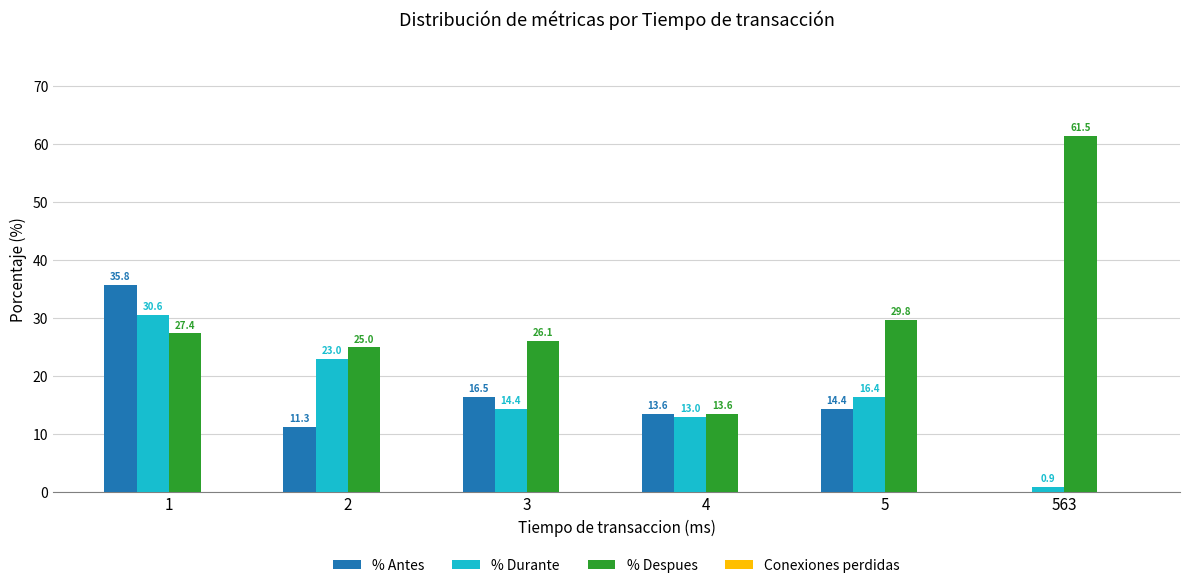

How many data points in % Antes are above 14?

3